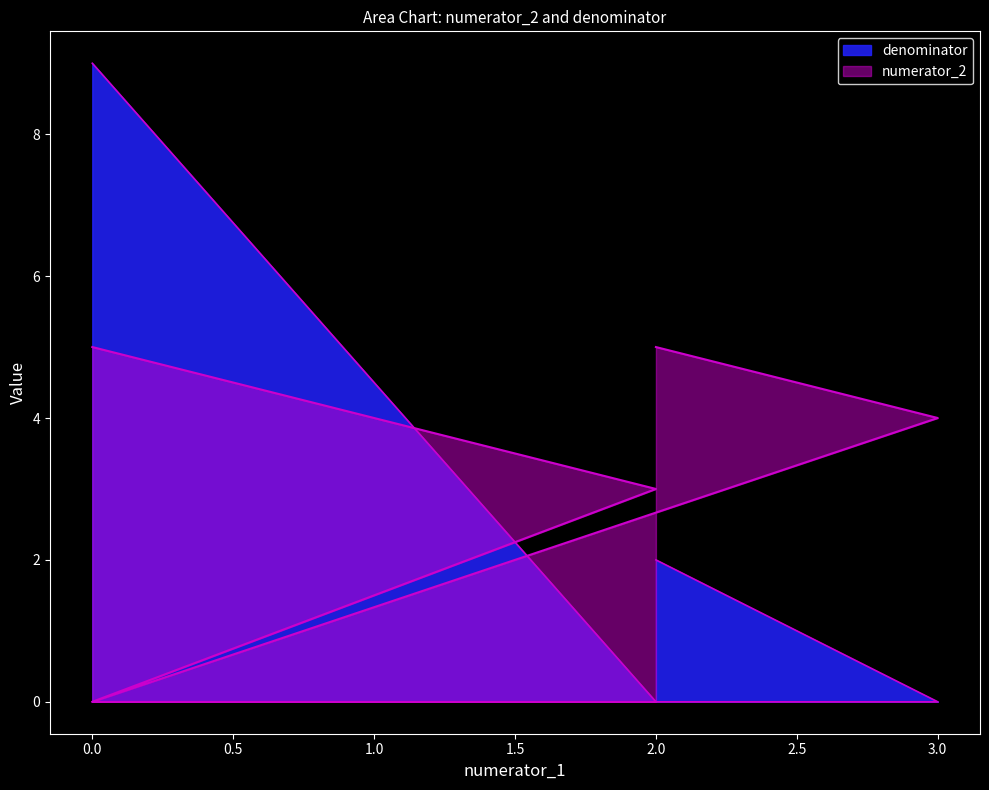

True or false: numerator_2 has more than 2 points higher than both neighbors.

False